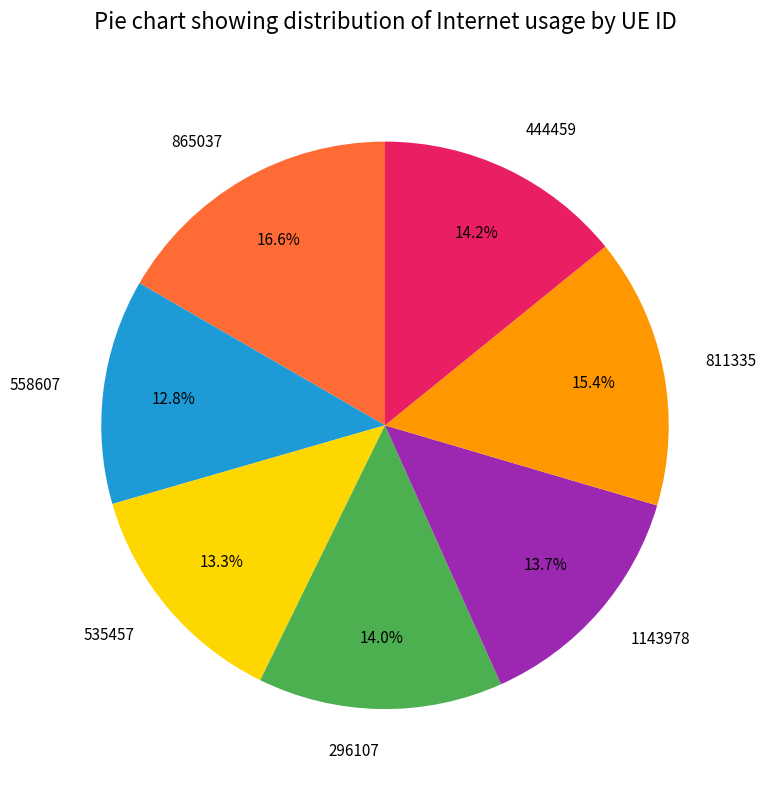

Combined, do 535457 and 865037 account for over 50%?

No